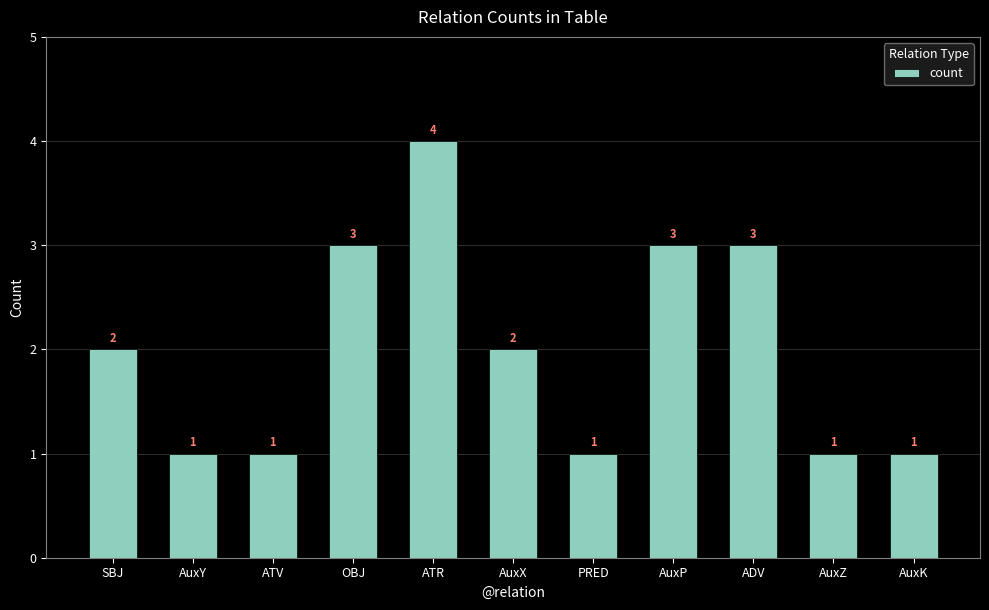

What is the smallest value displayed?

1